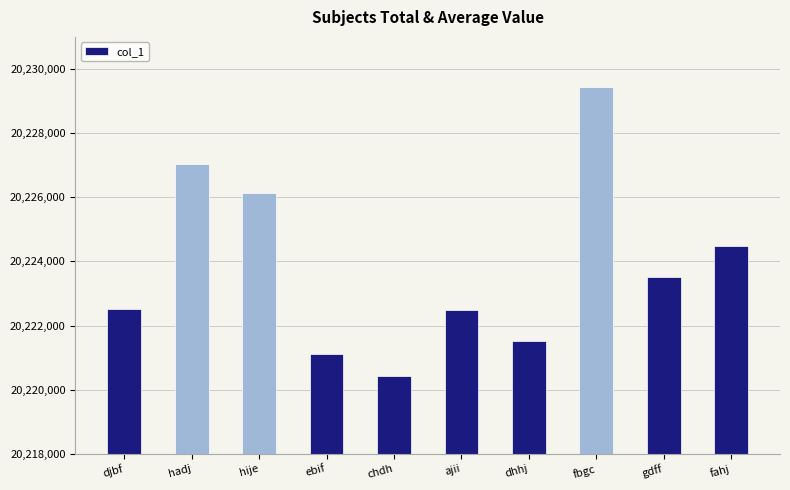

Which category has the highest value across all series?

fbgc